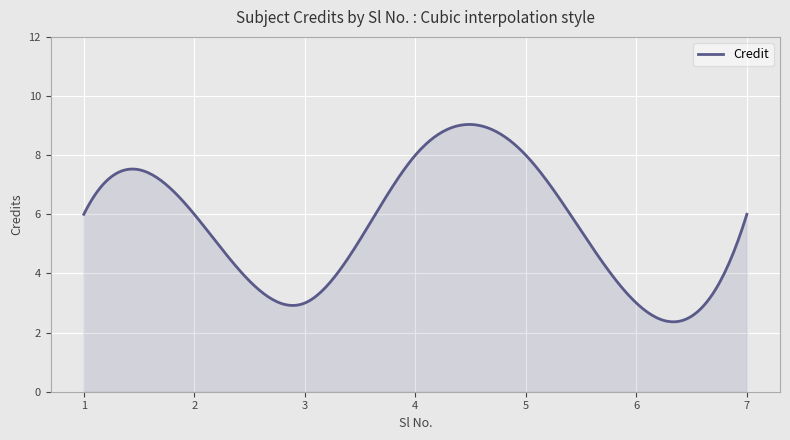

How many lines are shown in the chart?

1